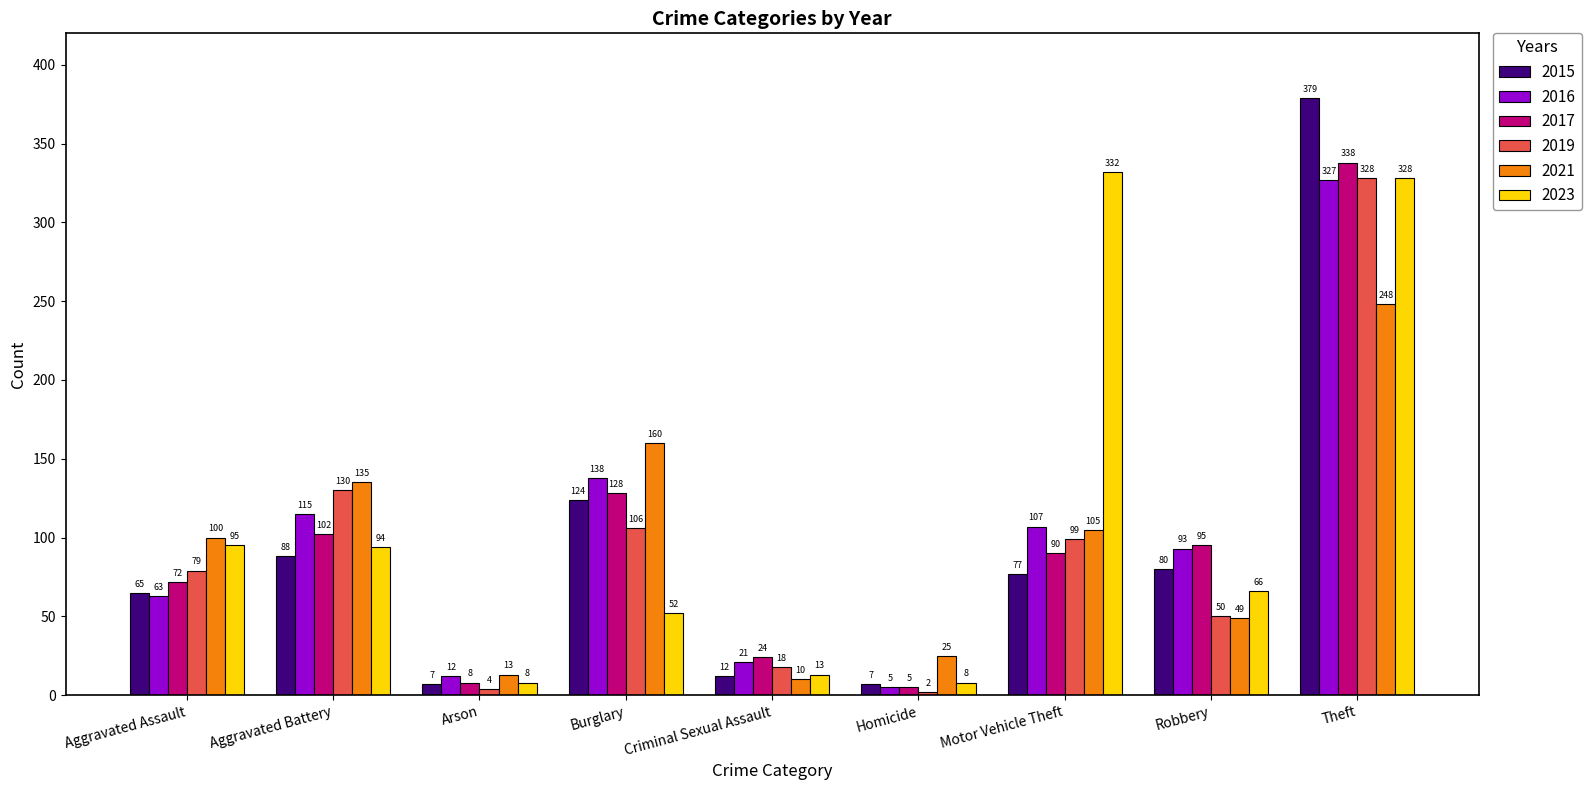

Reading left to right, extract all data points from this chart.

2015: 65	88	7	124	12	7	77	80	379
2016: 63	115	12	138	21	5	107	93	327
2017: 72	102	8	128	24	5	90	95	338
2019: 79	130	4	106	18	2	99	50	328
2021: 100	135	13	160	10	25	105	49	248
2023: 95	94	8	52	13	8	332	66	328